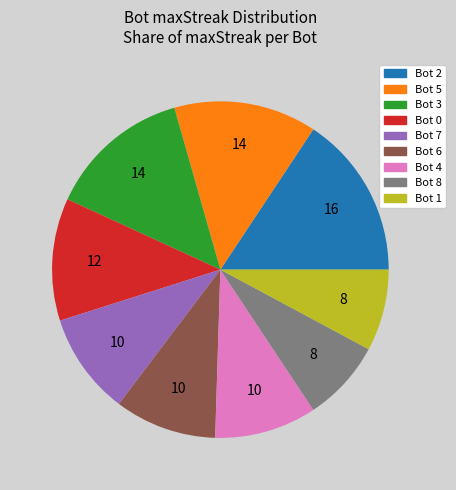

Does any single category account for the majority?

No